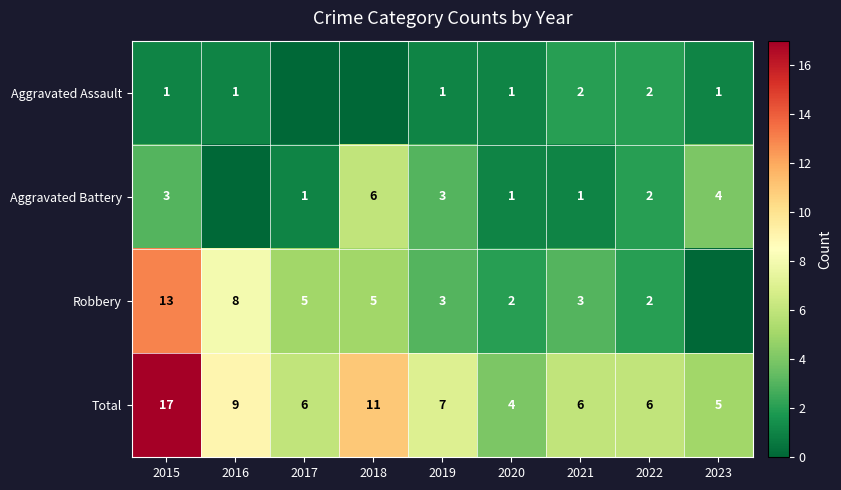

Is the value of Robbery at 2017 greater than the value of Total at 2022?

No